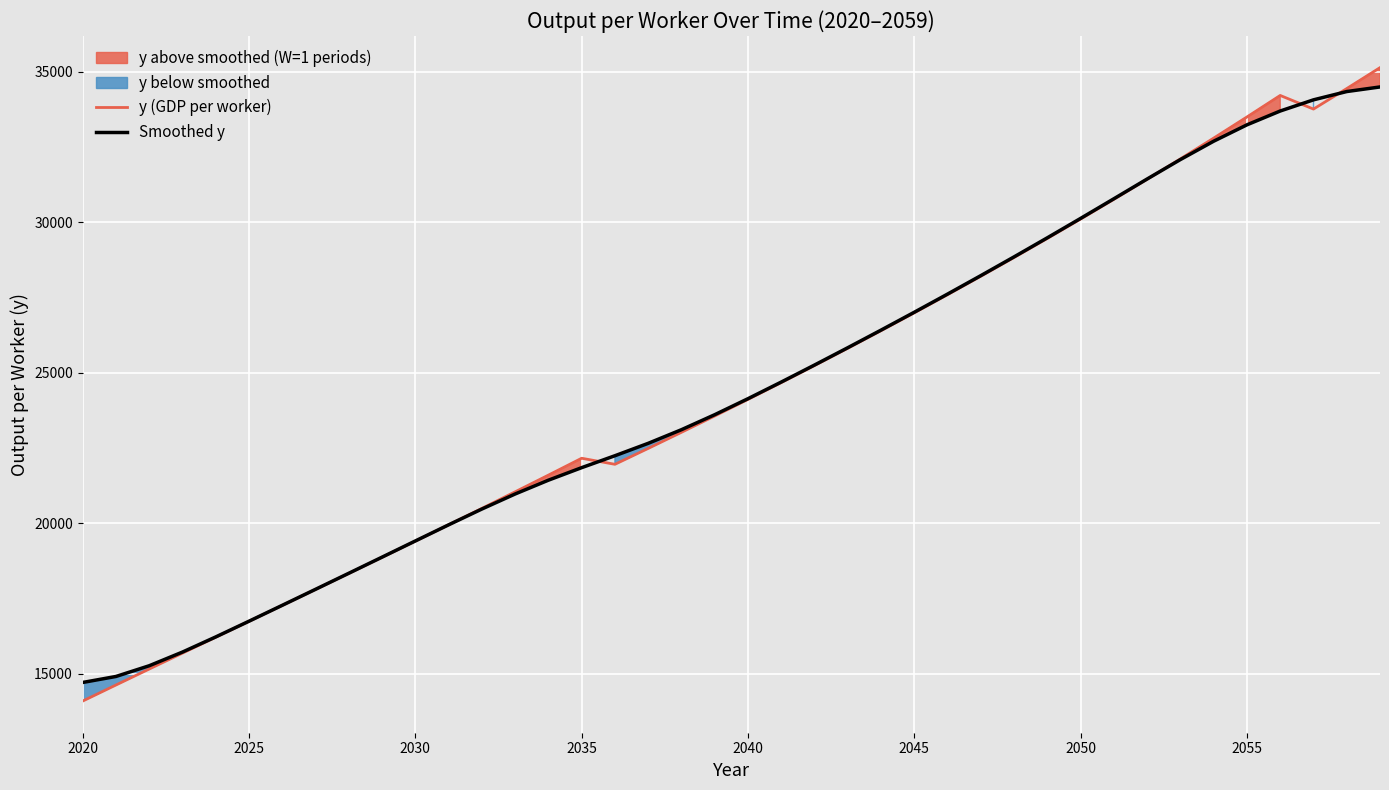

The value of y (GDP per worker) at 2025 is 6166.4. True or false?

False